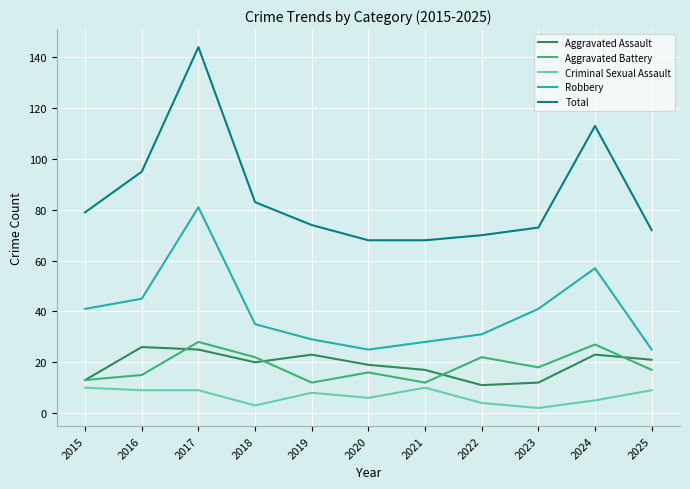

What is the spread (max minus min) of values at 2023?

71